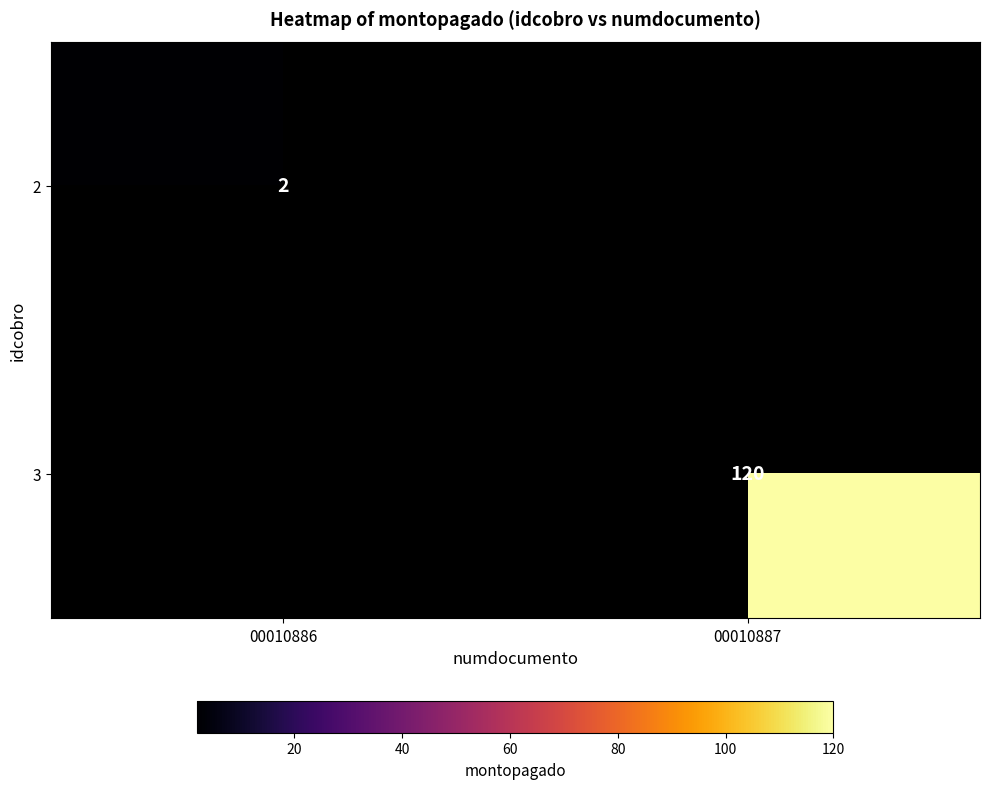

The 3 series shows 64 at 00010887. True or false?

False